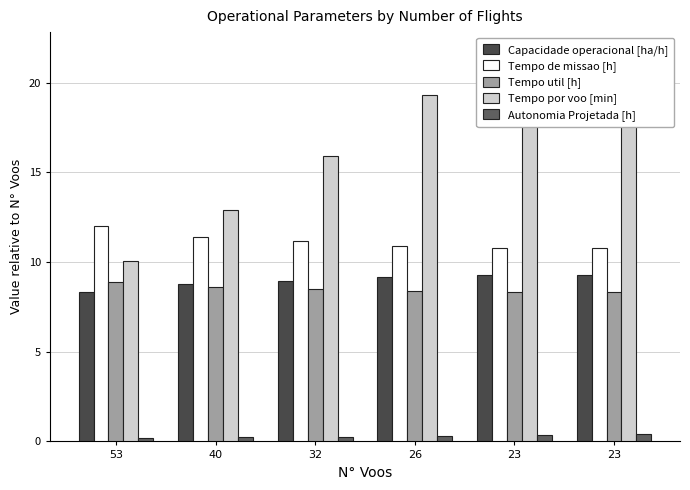

What value does the Autonomia Projetada [h] series have at 40?

0.2